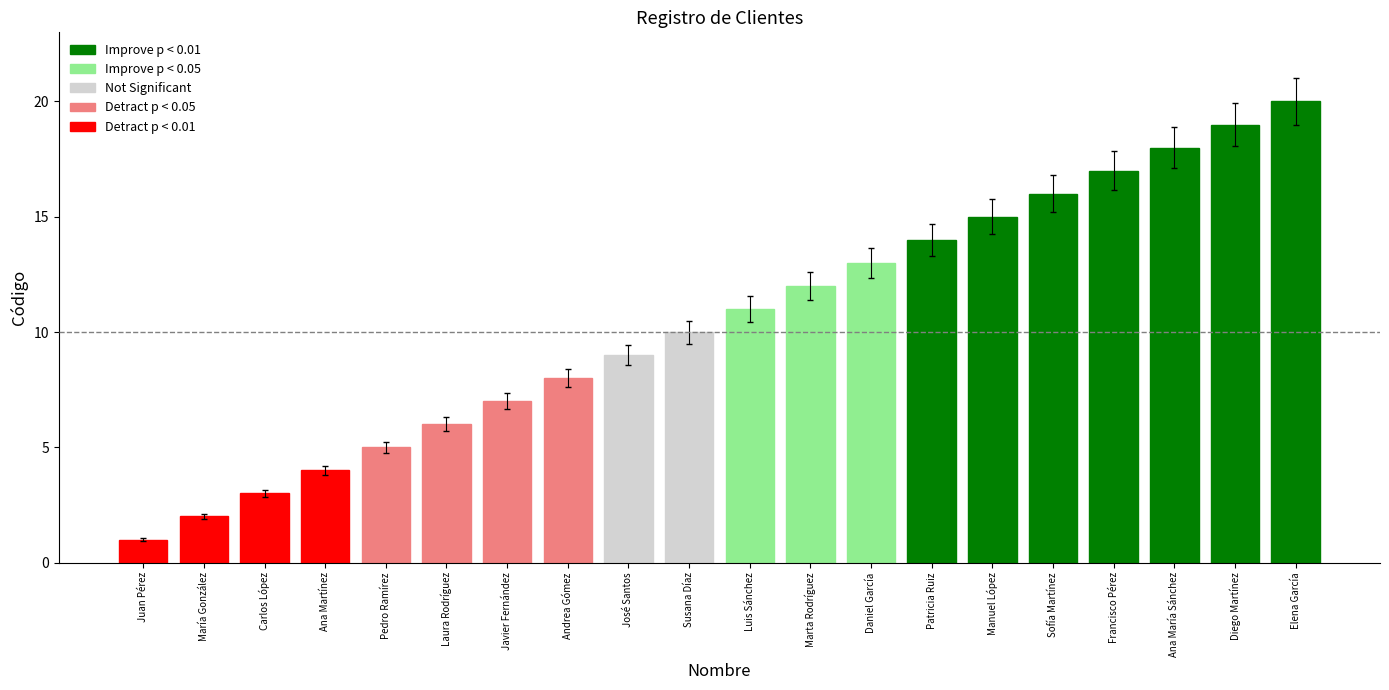

At which label does the data first exceed 11?

Marta Rodríguez